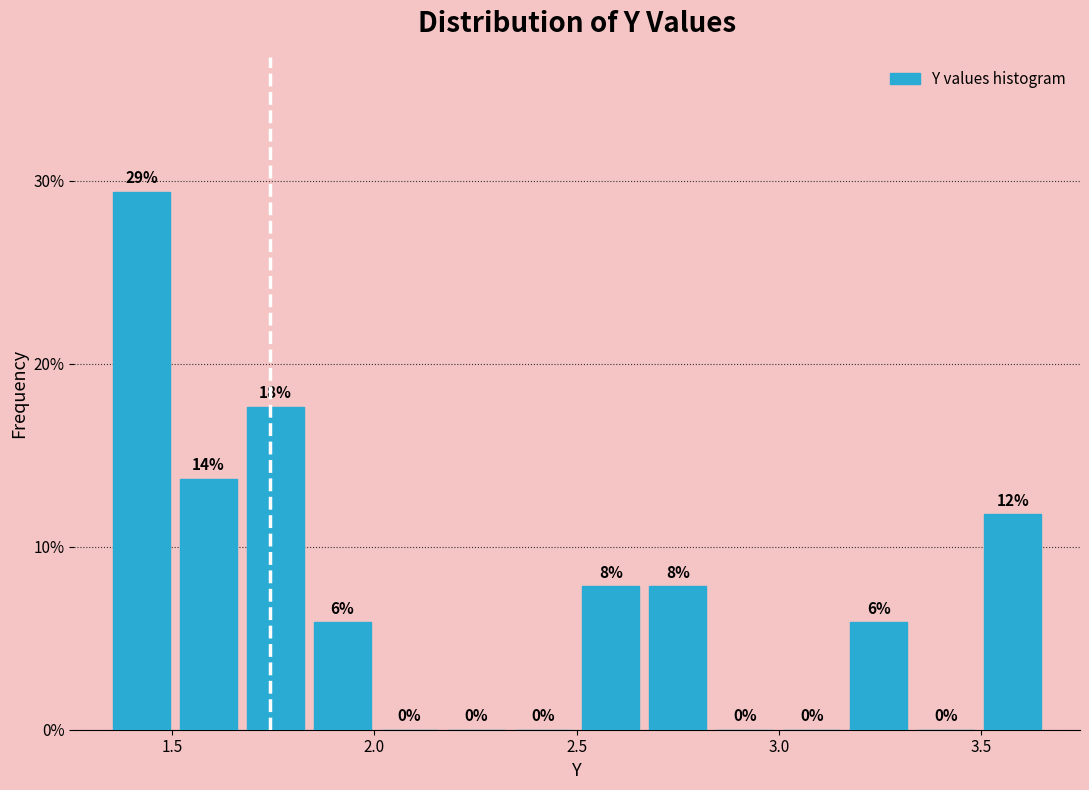

Around what value on the x-axis is the tallest bar? Give the approximate position of its centre, as read against the axis.

1.40